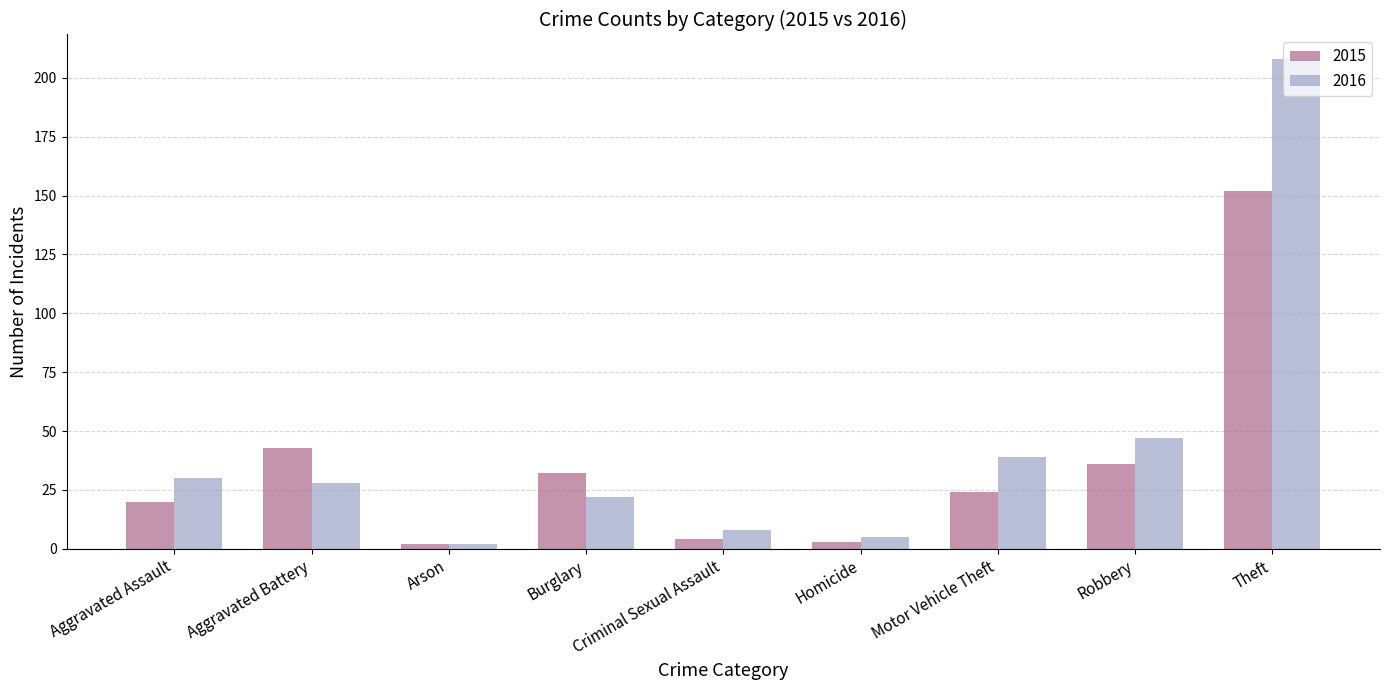

Between Aggravated Assault and Homicide, which series saw the biggest shift?

2016